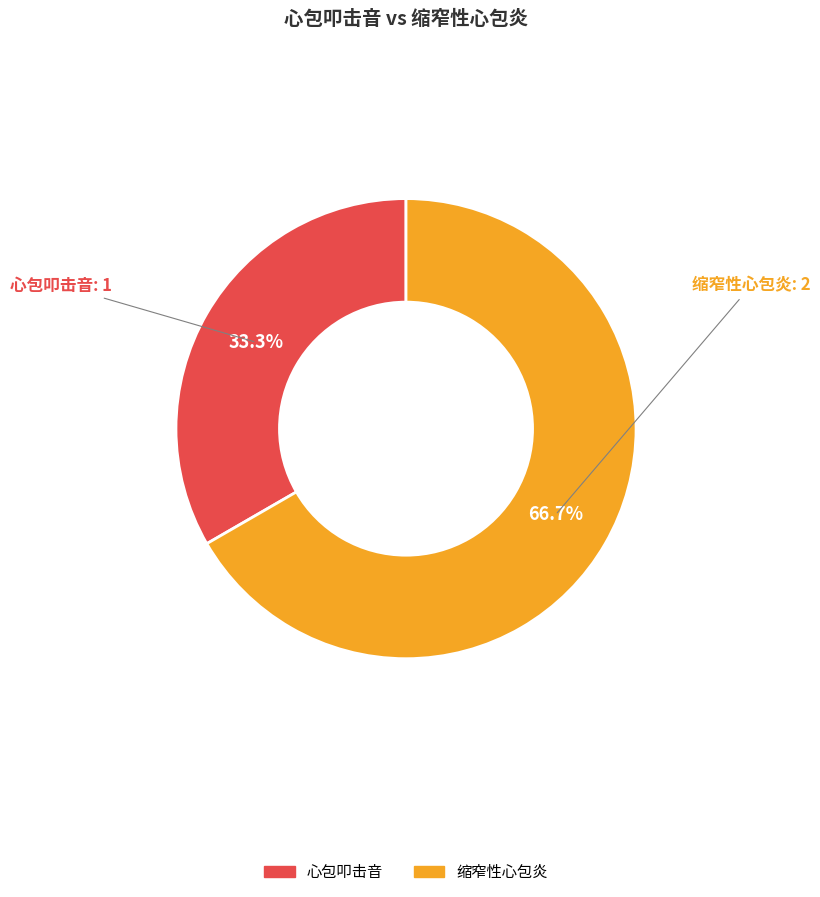

Count the number of slices in the pie.

2